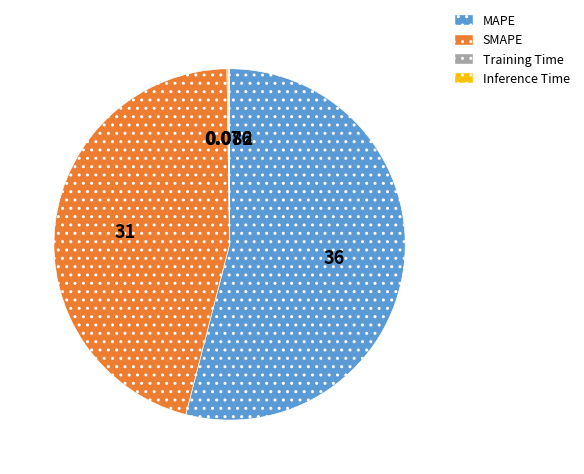

What is the largest slice in the pie chart?

MAPE